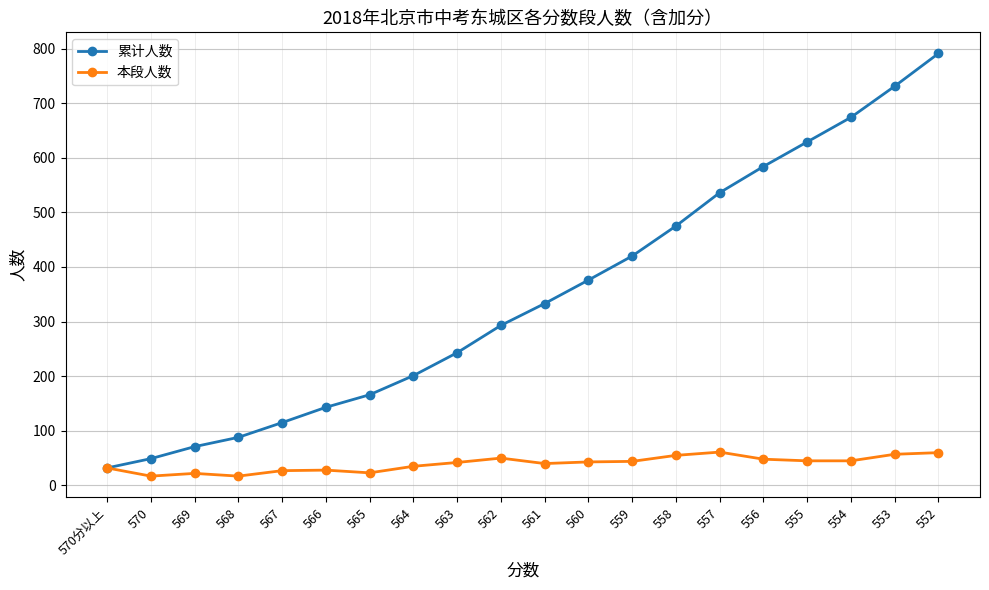

What is the value of the 累计人数 point at the 11th from the left?

333